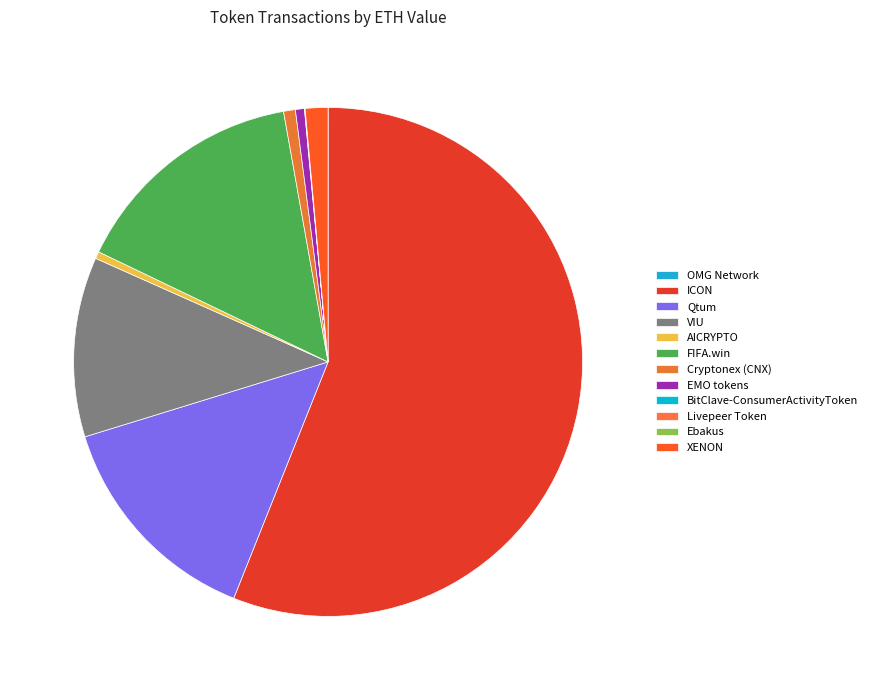

How many slices are in this pie chart?

12